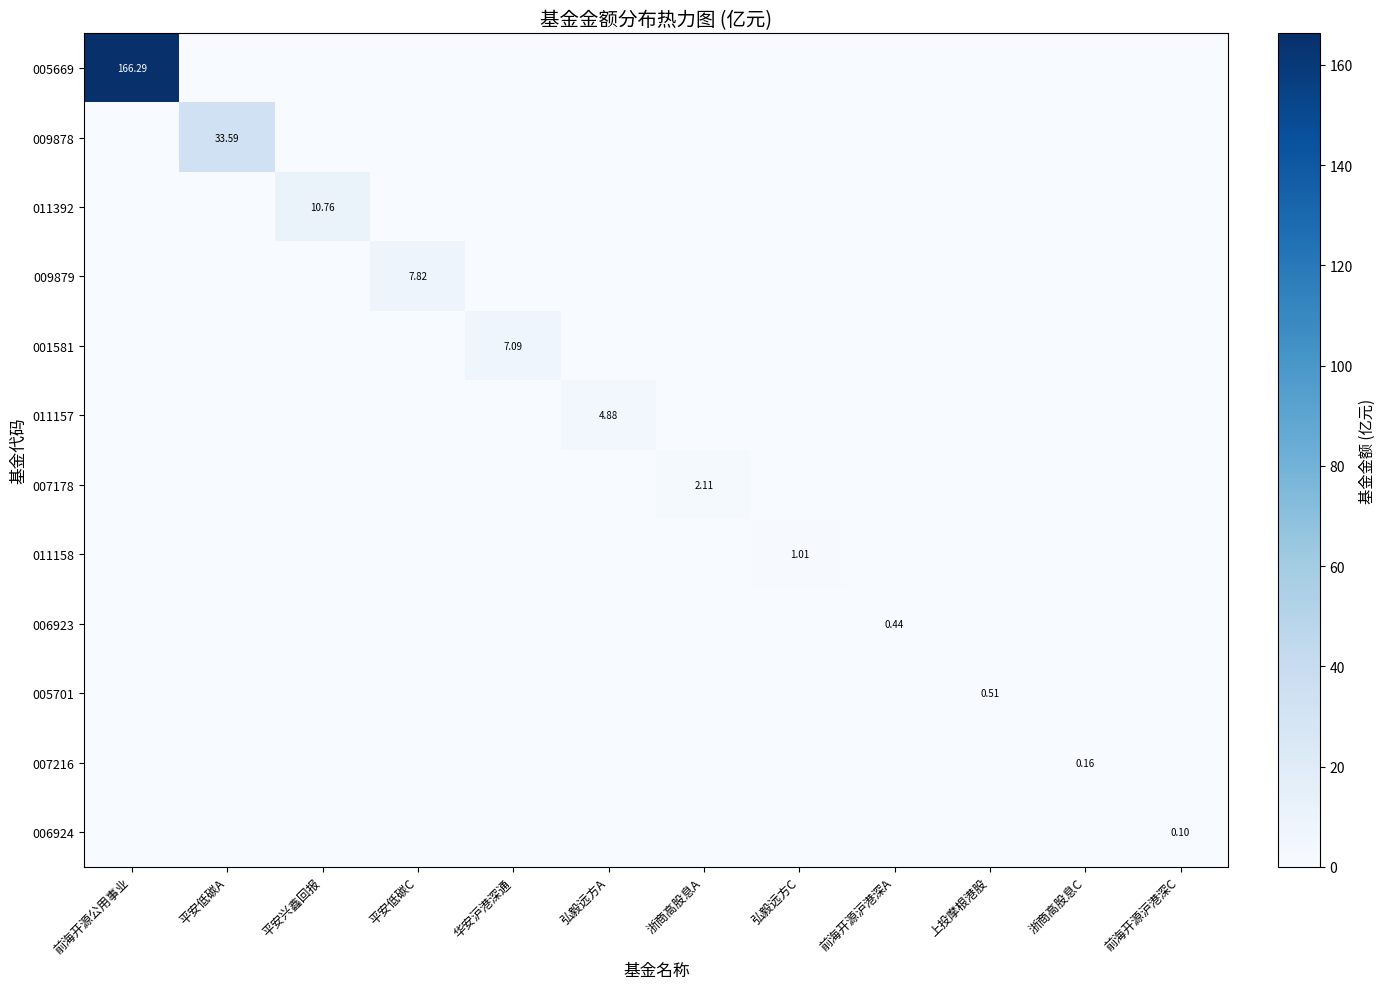

Rank the categories by 005701 value from highest to lowest.

上投摩根港股, 前海开源公用事业, 平安低碳A, 平安兴鑫回报, 平安低碳C, 华安沪港深通, 弘毅远方A, 浙商高股息A, 弘毅远方C, 前海开源沪港深A, 浙商高股息C, 前海开源沪港深C